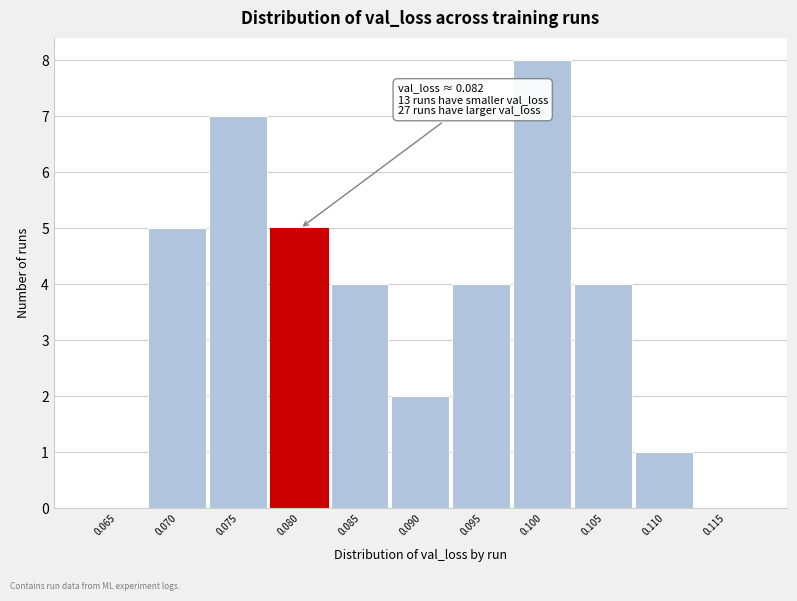

Reading left to right, extract all data points from this chart.

0.065=0	0.070=5	0.075=7	0.080=5	0.085=4	0.090=2	0.095=4	0.100=8	0.105=4	0.110=1	0.115=0